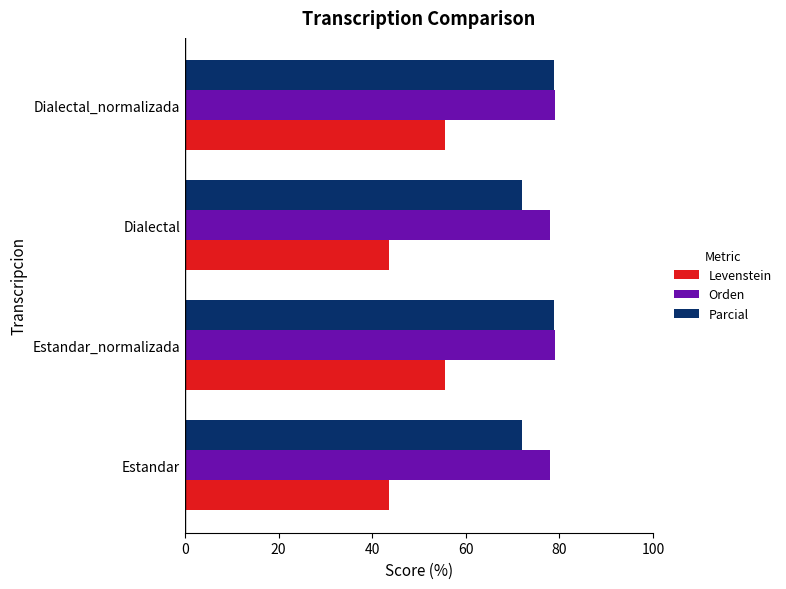

Rank the series at Estandar from lowest to highest value.

Levenstein, Parcial, Orden